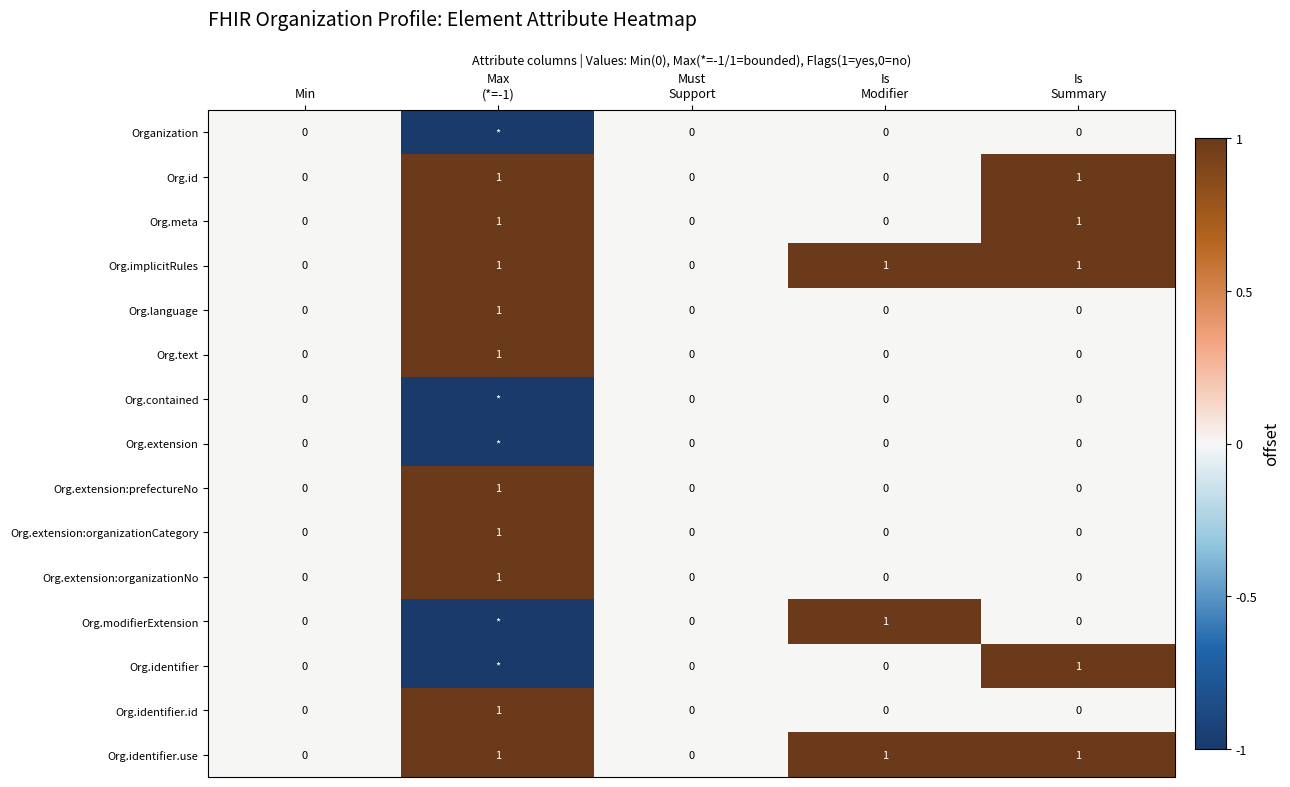

At which category does the chart reach its peak across all series?

Max
(*=-1)